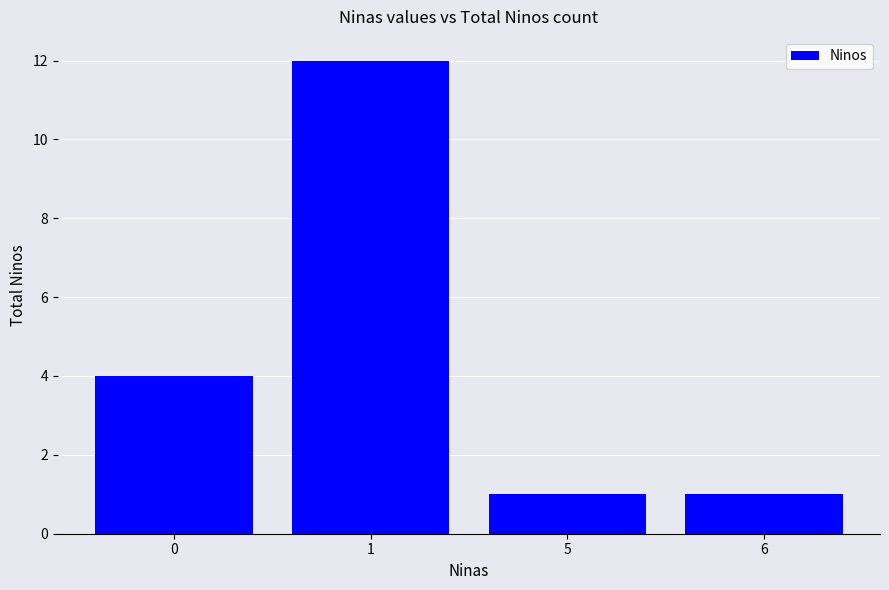

Reading right to left, extract all data points from this chart.

6=1	5=1	1=12	0=4